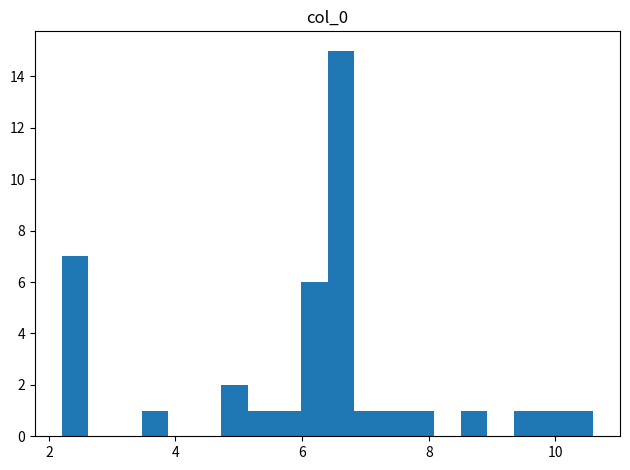

Around what value on the x-axis is the tallest bar? Give the approximate position of its centre, as read against the axis.

6.6